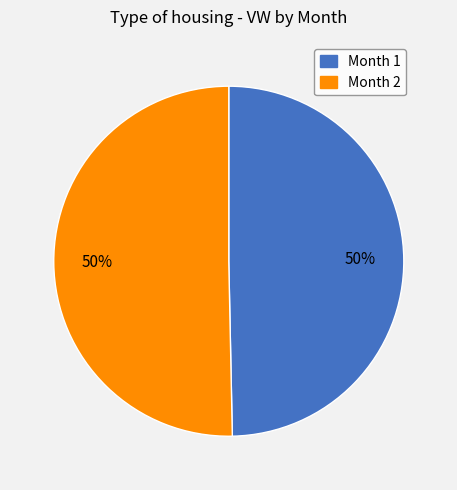

Is it true that Month 2 is 50% of the pie?

True